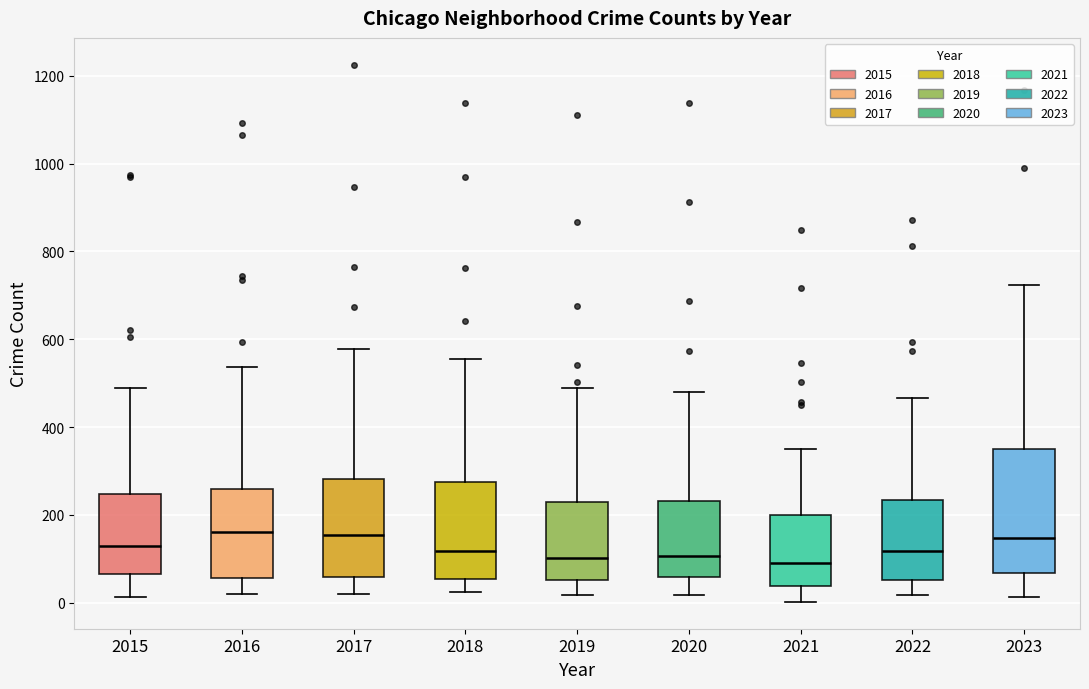

Reading left to right, read every box against the y-axis: the position of its median line, the range the box covers, and the ends of its whiskers. The values are not printed on the chart, so give them approximately, as read against the axis.

2015: median 120, box 60 to 240, whiskers 20 to 480
2016: median 160, box 60 to 260, whiskers 20 to 540
2017: median 160, box 60 to 280, whiskers 20 to 580
2018: median 120, box 60 to 280, whiskers 20 to 560
2019: median 100, box 60 to 240, whiskers 20 to 480
2020: median 100, box 60 to 240, whiskers 20 to 480
2021: median 100, box 40 to 200, whiskers 0 to 360
2022: median 120, box 60 to 240, whiskers 20 to 460
2023: median 140, box 60 to 340, whiskers 20 to 720